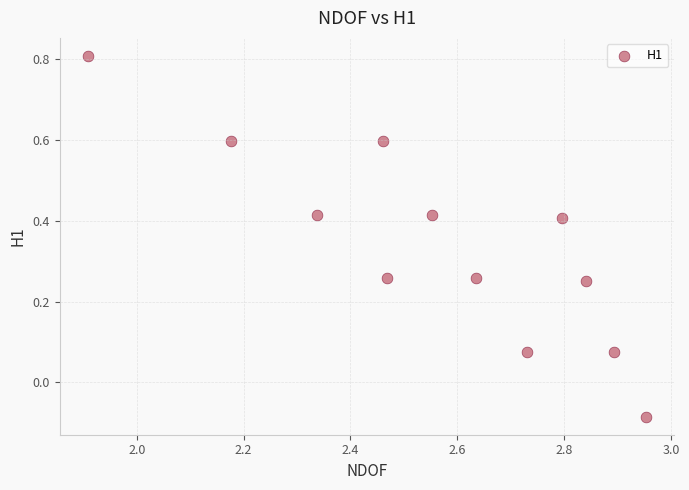

What is the average X value?

2.6